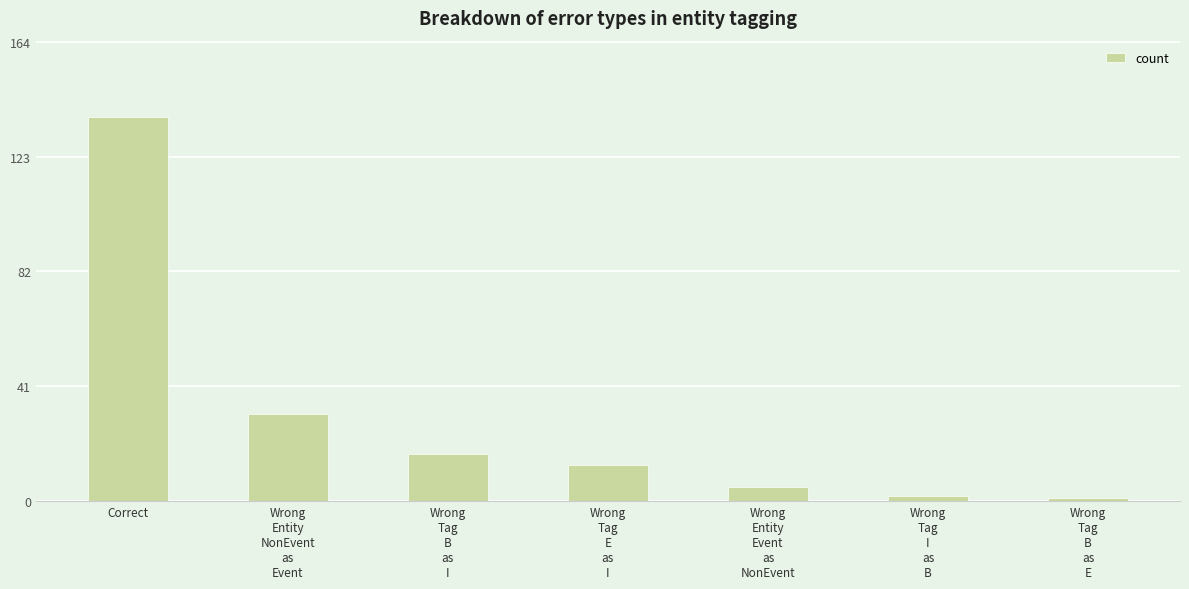

Reading right to left, transcribe all the data shown in this chart.

Wrong
Tag
B
as
E=1	Wrong
Tag
I
as
B=2	Wrong
Entity
Event
as
NonEvent=5	Wrong
Tag
E
as
I=13	Wrong
Tag
B
as
I=17	Wrong
Entity
NonEvent
as
Event=31	Correct=137